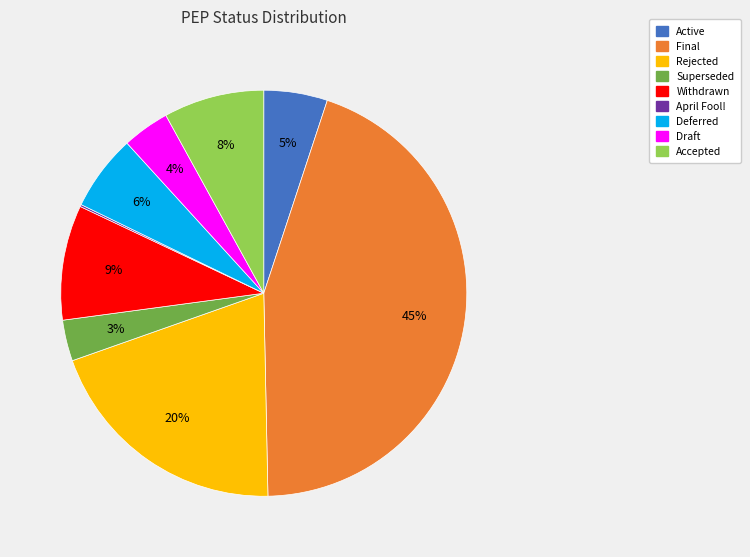

To the nearest percent, what is the difference between the Accepted and Rejected slice percentages?

12%